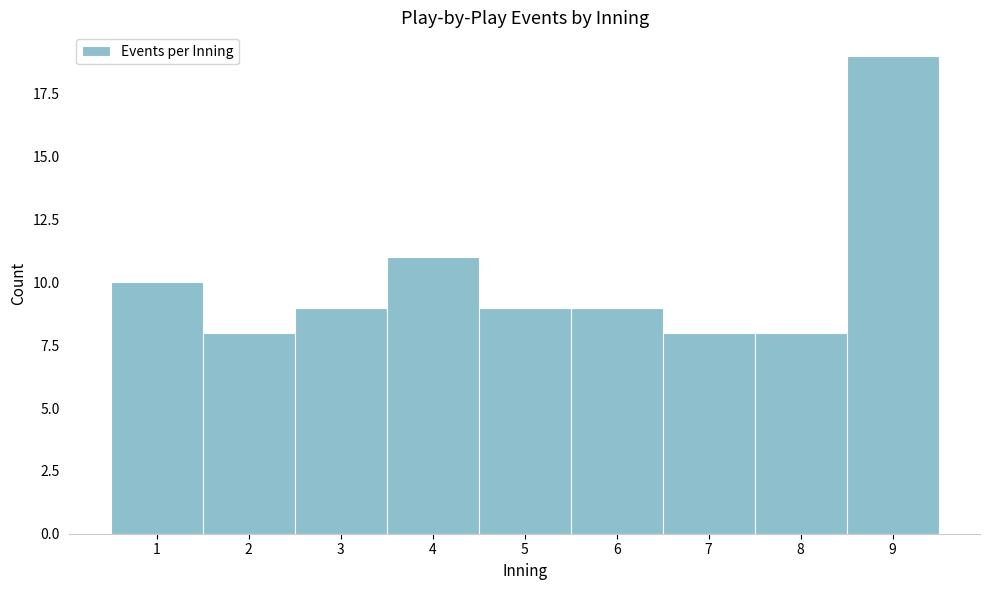

Which range on the x-axis has the tallest bar?

8.5 to 9.5